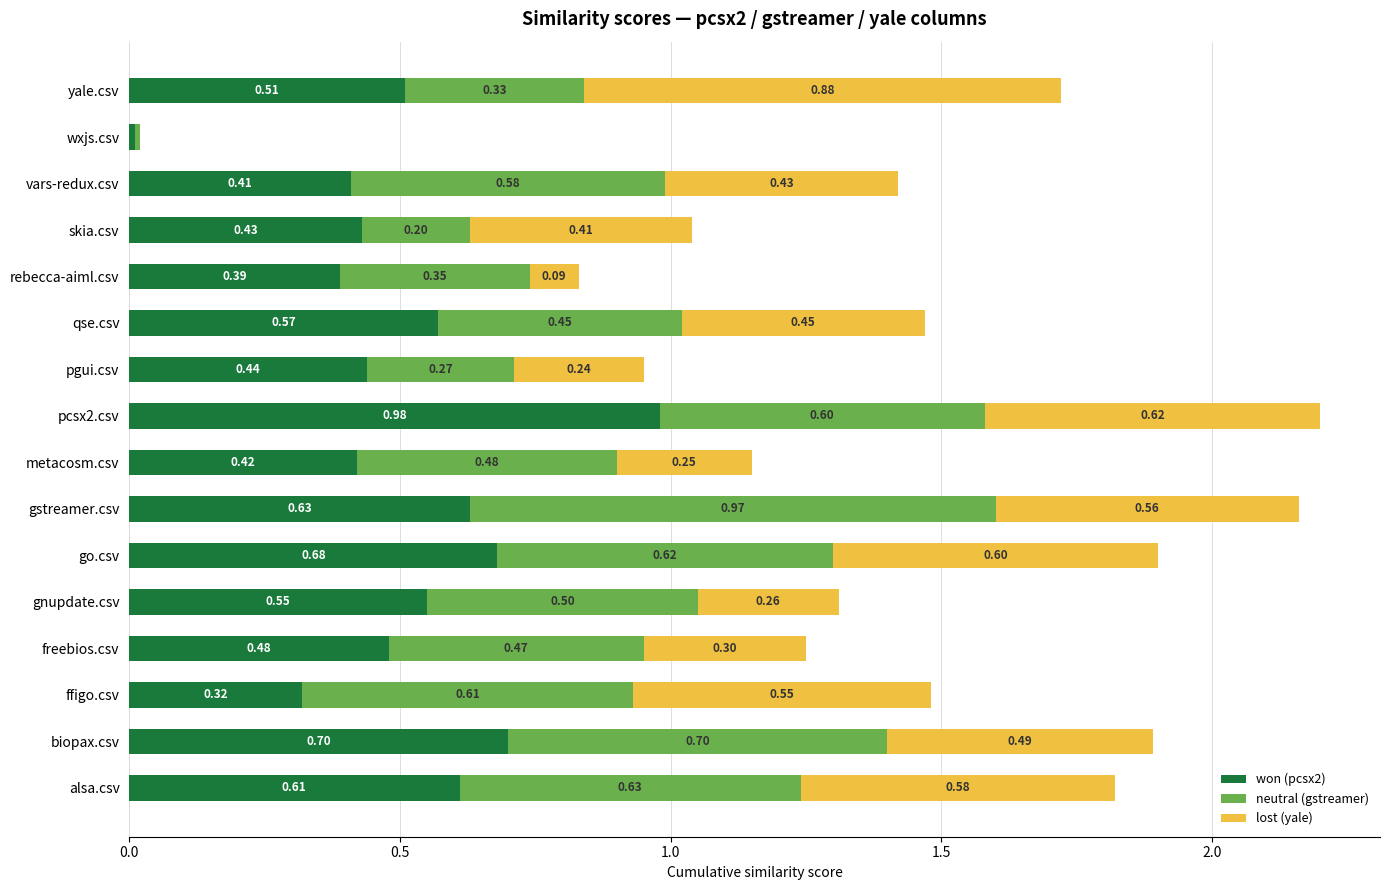

How many distinct data groups are displayed?

3